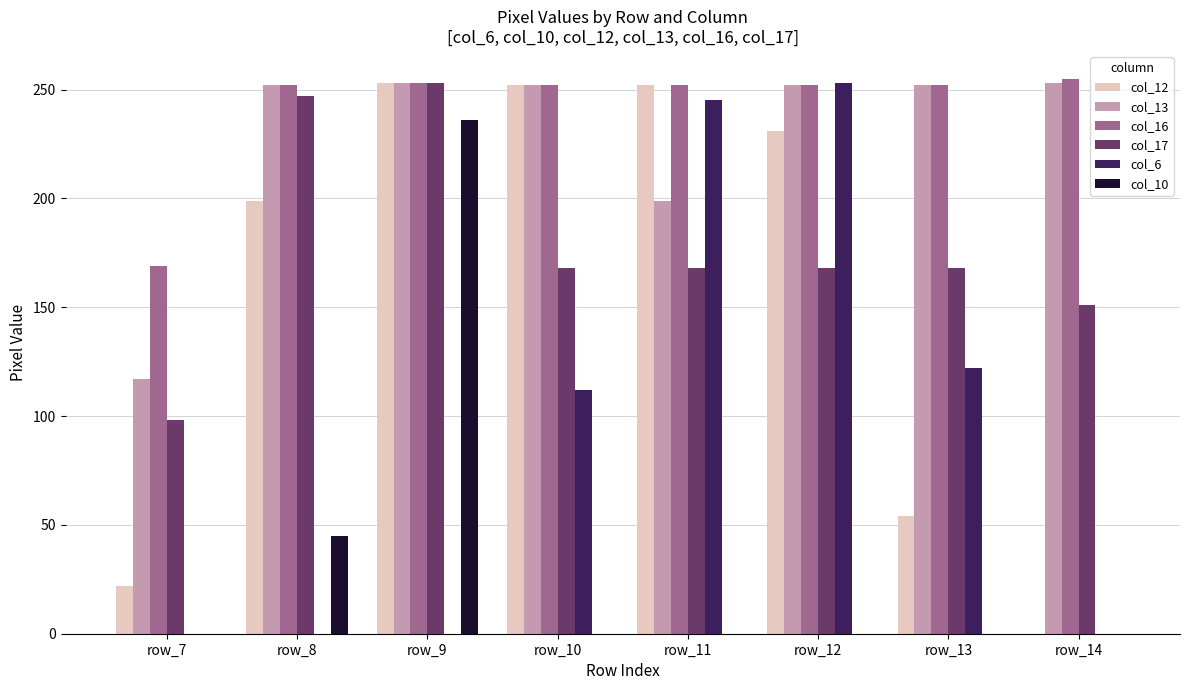

What is the sum of all col_16 values?

1937